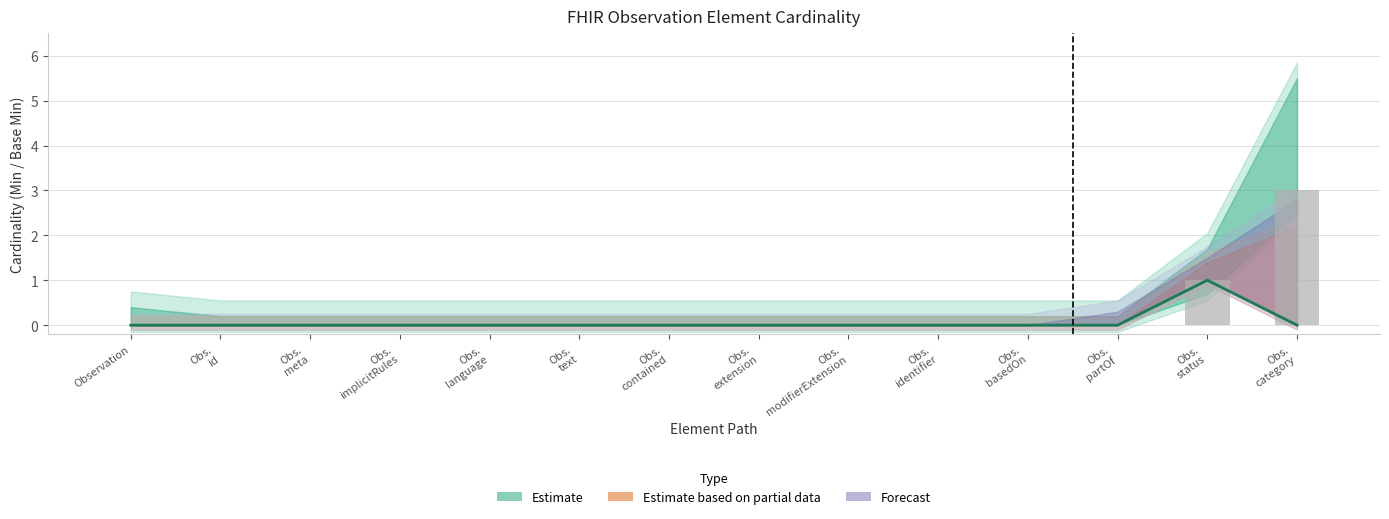

Reading left to right, what are all the values shown in this chart?

Base Min: Observation=0	Obs.
id=0	Obs.
meta=0	Obs.
implicitRules=0	Obs.
language=0	Obs.
text=0	Obs.
contained=0	Obs.
extension=0	Obs.
modifierExtension=0	Obs.
identifier=0	Obs.
basedOn=0	Obs.
partOf=0	Obs.
status=1	Obs.
category=0
Min: Observation=0	Obs.
id=0	Obs.
meta=0	Obs.
implicitRules=0	Obs.
language=0	Obs.
text=0	Obs.
contained=0	Obs.
extension=0	Obs.
modifierExtension=0	Obs.
identifier=0	Obs.
basedOn=0	Obs.
partOf=0	Obs.
status=1	Obs.
category=3